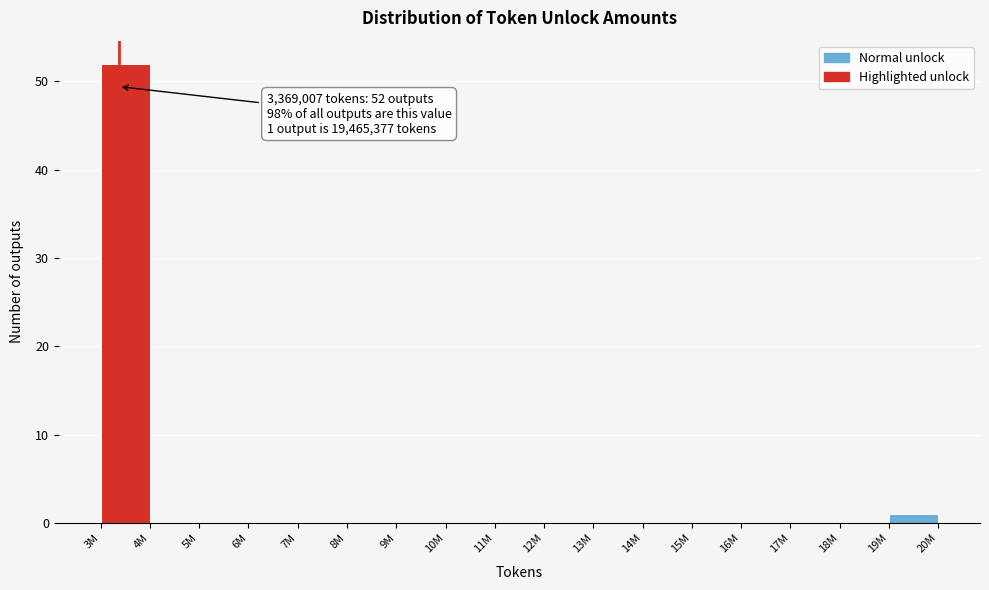

Reading right to left, list all the values displayed in this chart.

19M=1	18M=0	17M=0	16M=0	15M=0	14M=0	13M=0	12M=0	11M=0	10M=0	9M=0	8M=0	7M=0	6M=0	5M=0	4M=0	3M=52